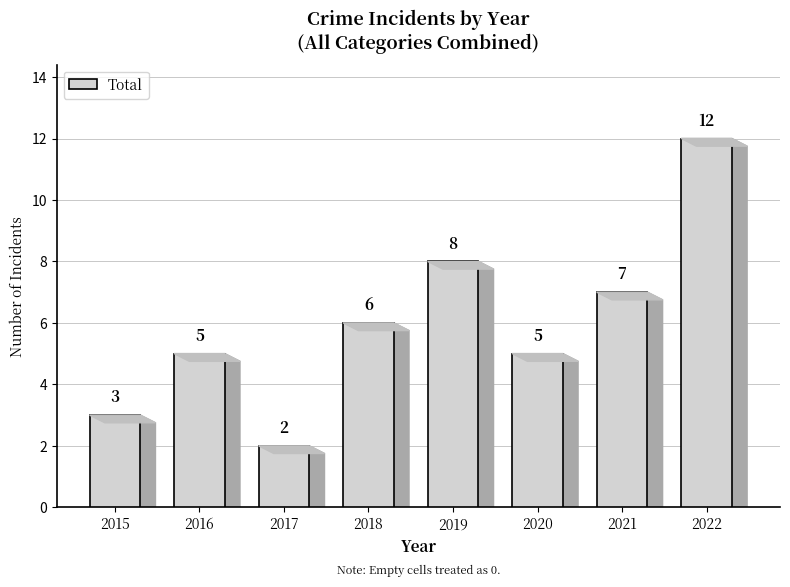

What is the greatest value displayed?

12